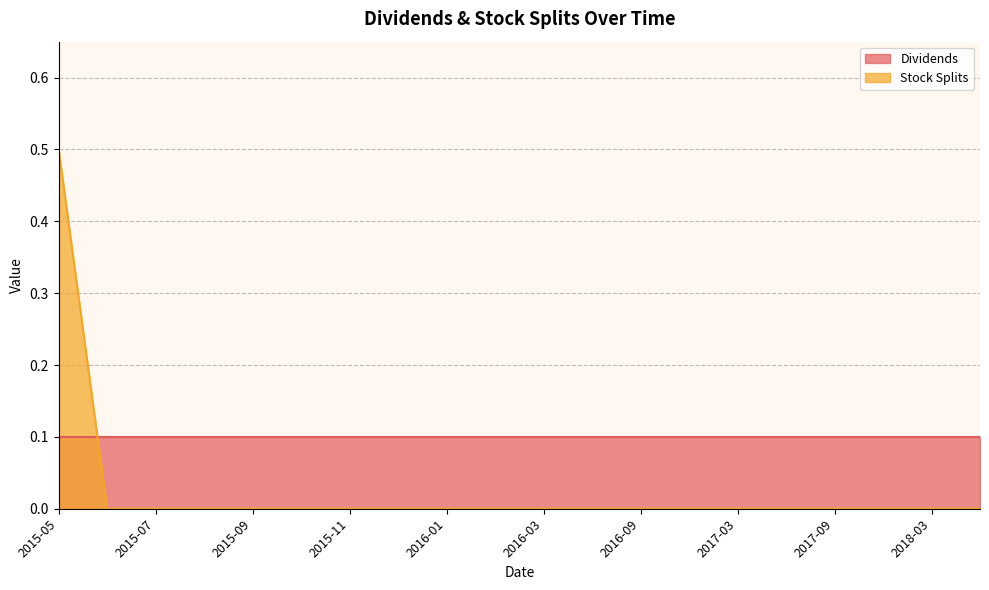

Which has a higher value, 2016-03 or 2016-02?

2016-03